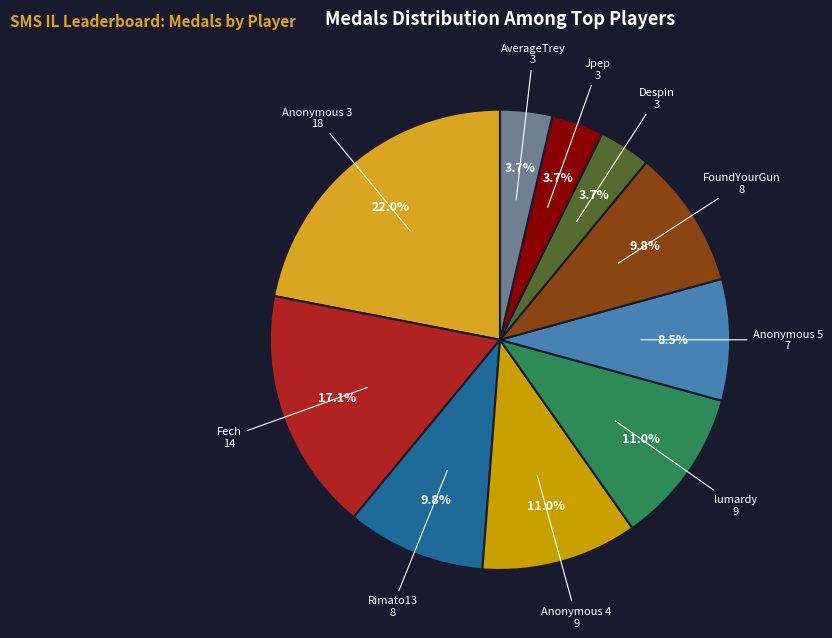

How many segments does this pie chart have?

10